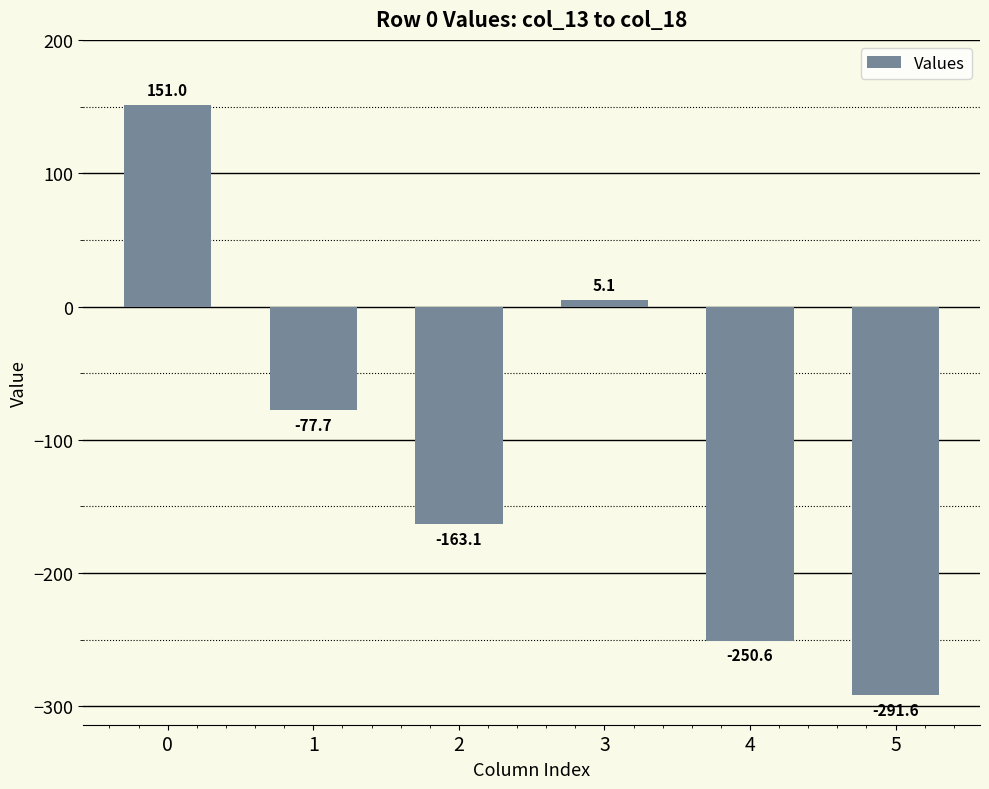

Which label corresponds to the smallest value in the chart?

5